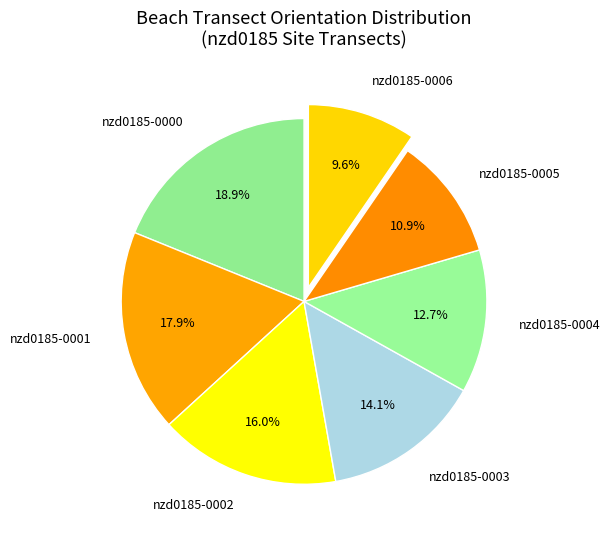

Which has a higher value, nzd0185-0000 or nzd0185-0006?

nzd0185-0000